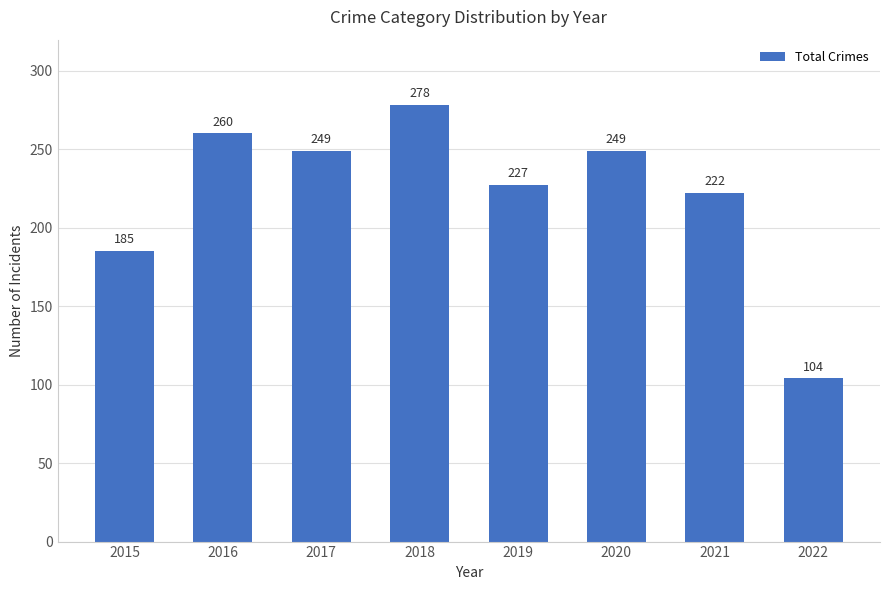

The chart shows a value of 496 at 2018. True or false?

False